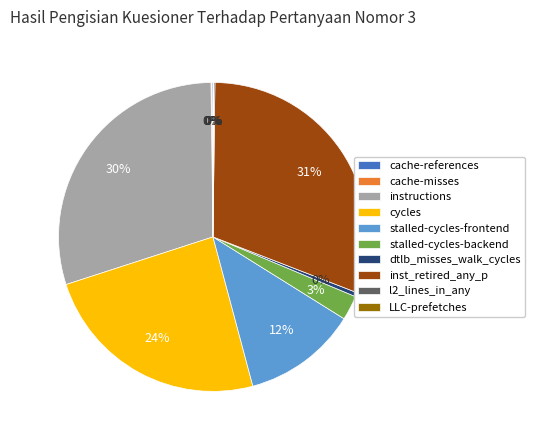

Which slice is the largest?

inst_retired_any_p